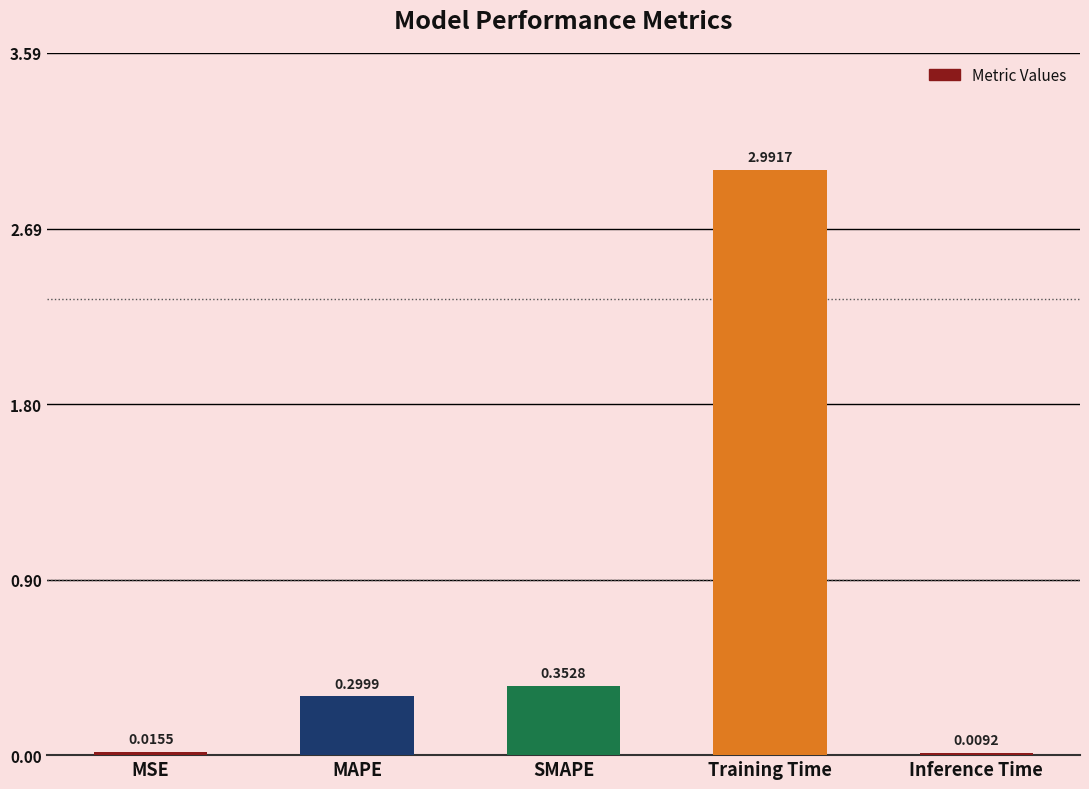

What is the sum of all values?

3.7